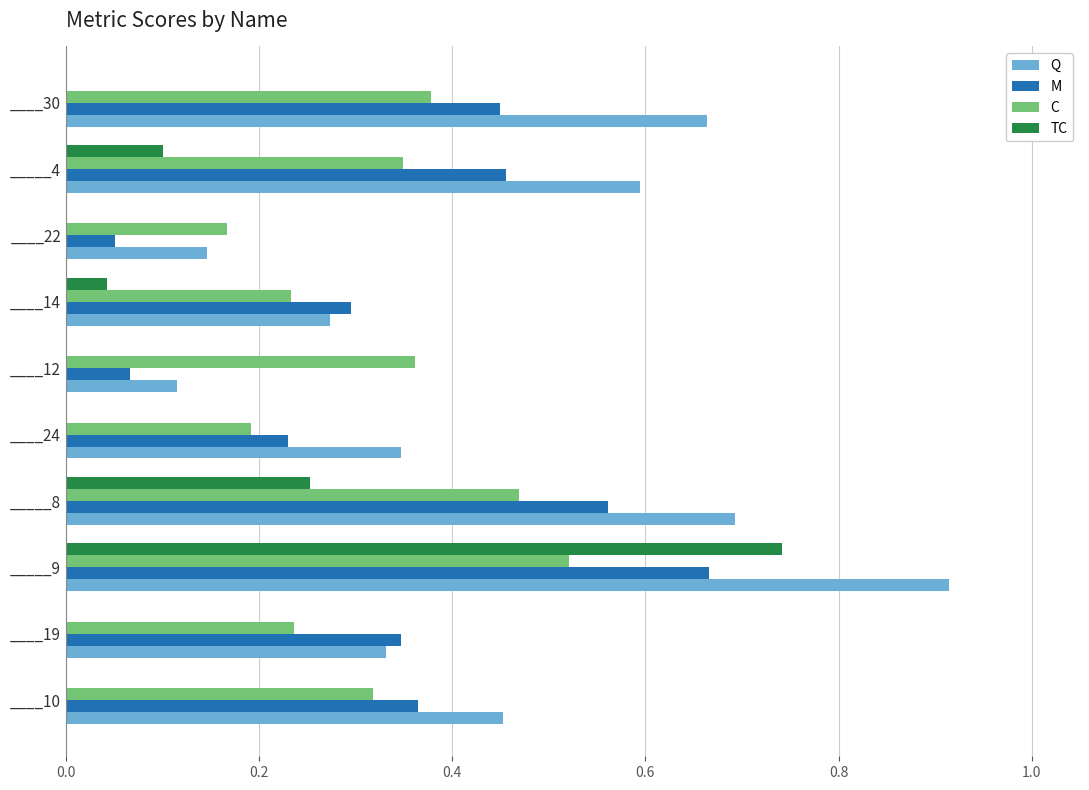

The value of M at ____22 is 0.0. True or false?

False